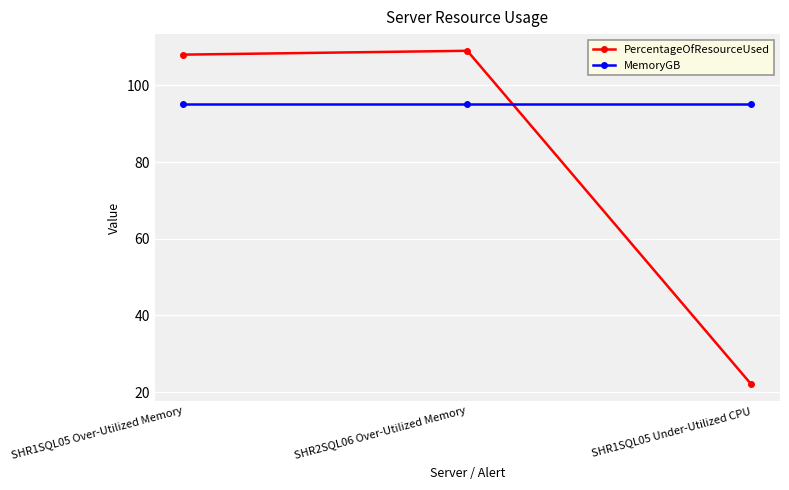

Rank the series by their maximum value, from lowest to highest.

MemoryGB, PercentageOfResourceUsed